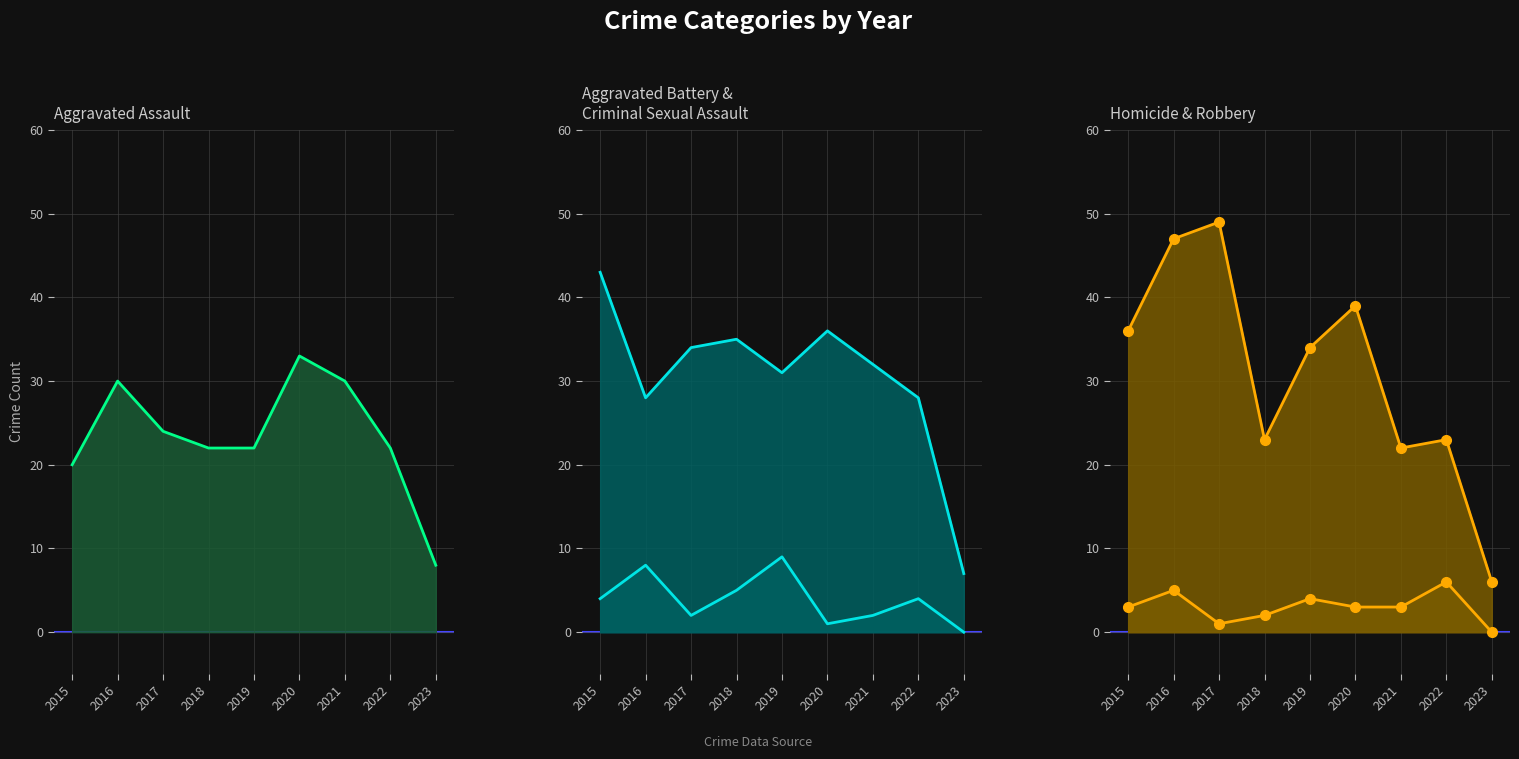

At how many categories does at least one series exceed 41?

3